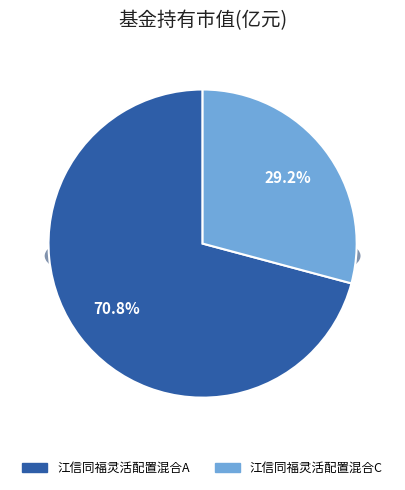

How many segments does this pie chart have?

2